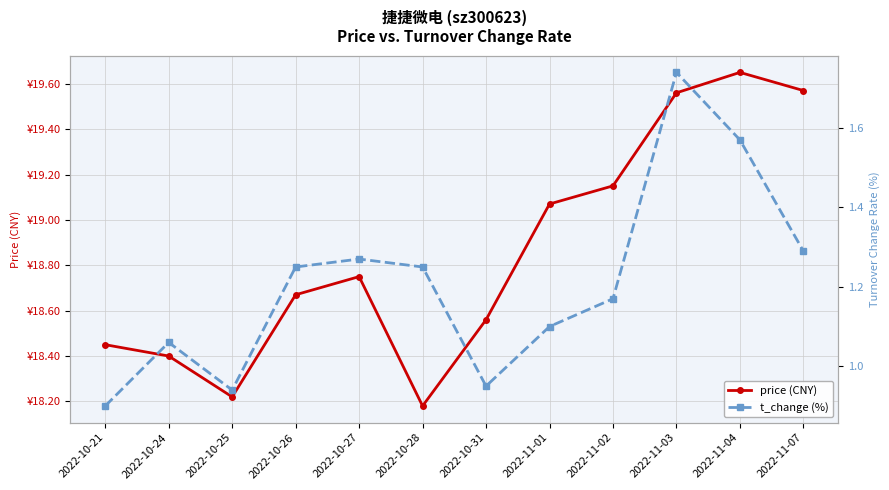

Reading right to left, list all the values displayed in this chart.

price (CNY): 2022-11-07=19.6	2022-11-04=19.6	2022-11-03=19.6	2022-11-02=19.1	2022-11-01=19.1	2022-10-31=18.6	2022-10-28=18.2	2022-10-27=18.8	2022-10-26=18.7	2022-10-25=18.2	2022-10-24=18.4	2022-10-21=18.4
t_change (%): 2022-11-07=1.3	2022-11-04=1.6	2022-11-03=1.7	2022-11-02=1.2	2022-11-01=1.1	2022-10-31=0.9	2022-10-28=1.2	2022-10-27=1.3	2022-10-26=1.2	2022-10-25=0.9	2022-10-24=1.1	2022-10-21=0.9